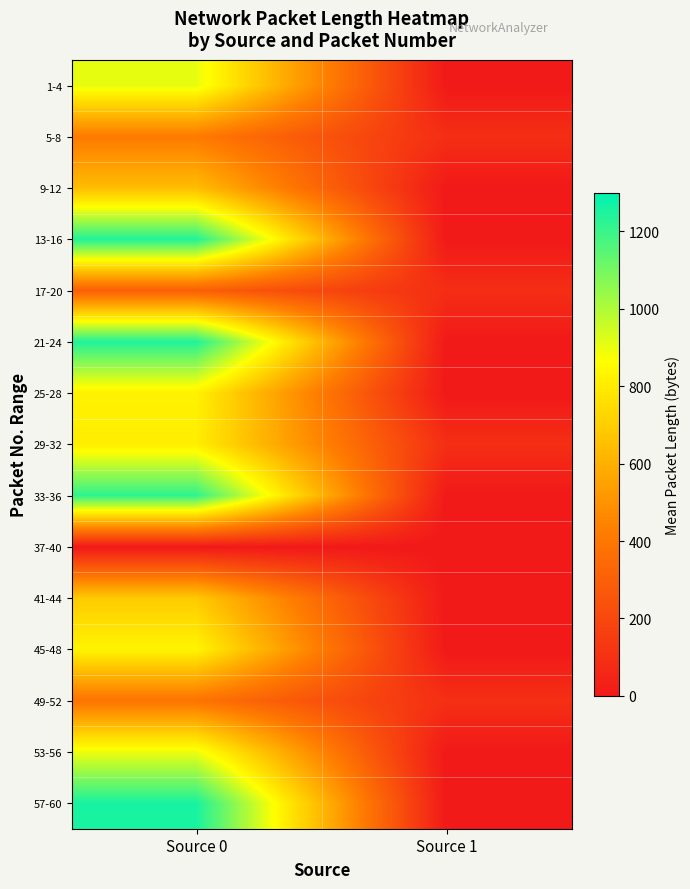

Which series has the largest total across all categories?

57-60